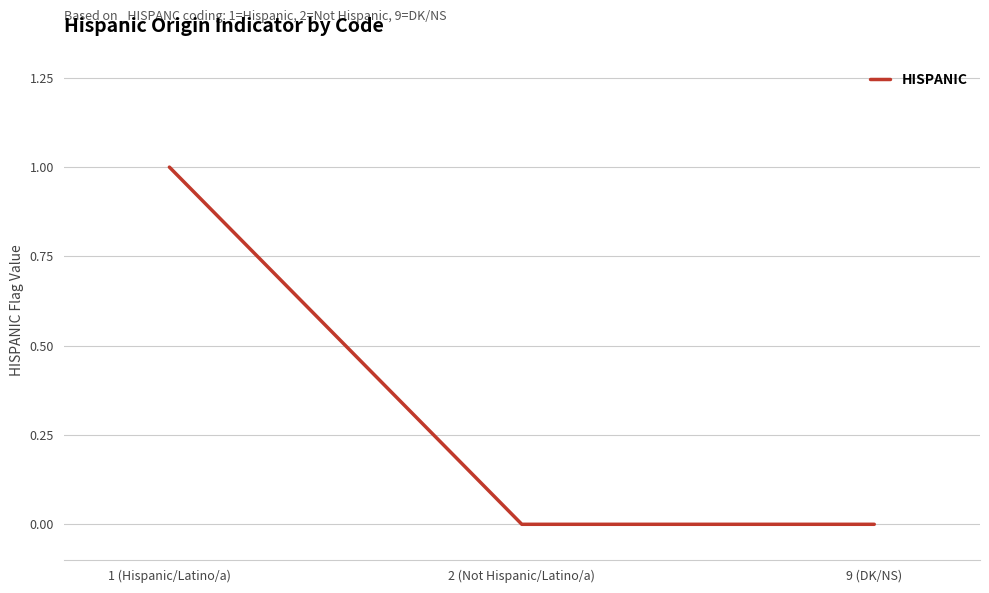

The value at 9 (DK/NS) is 0. True or false?

True